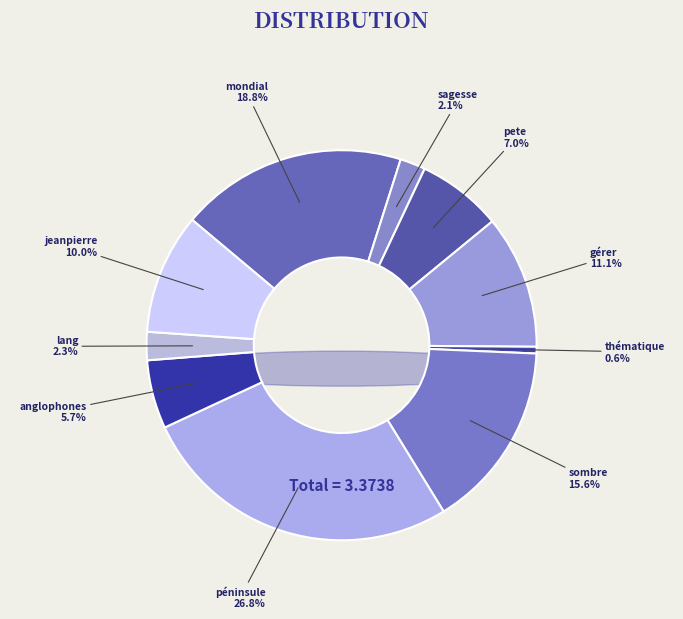

Rank the categories by value from highest to lowest.

péninsule, mondial, sombre, gérer, jeanpierre, pete, anglophones, lang, sagesse, thématique